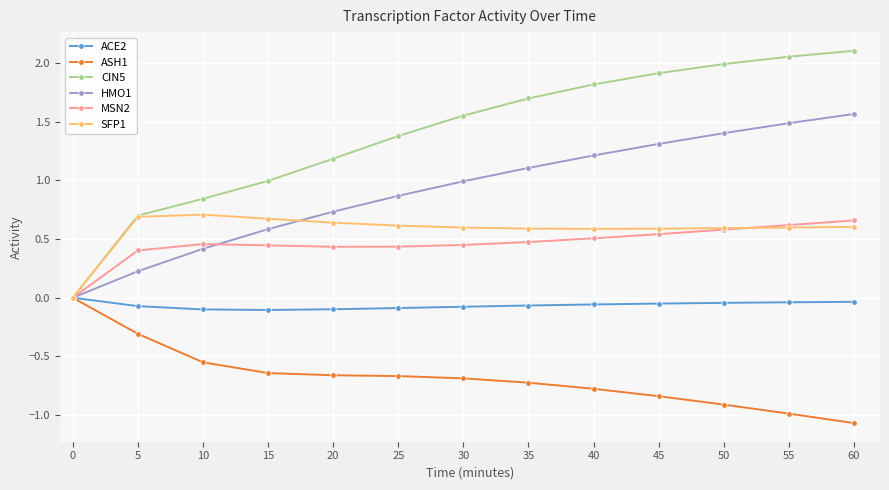

What is the value of the HMO1 point at the 6th from the left?

0.9